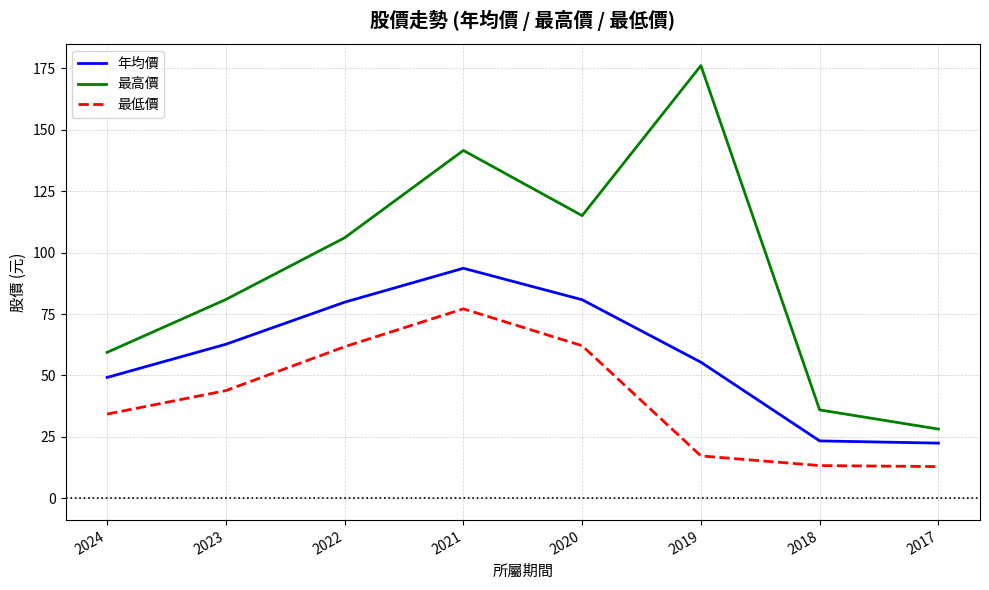

True or false: 最低價 and 年均價 intersect in this chart.

False